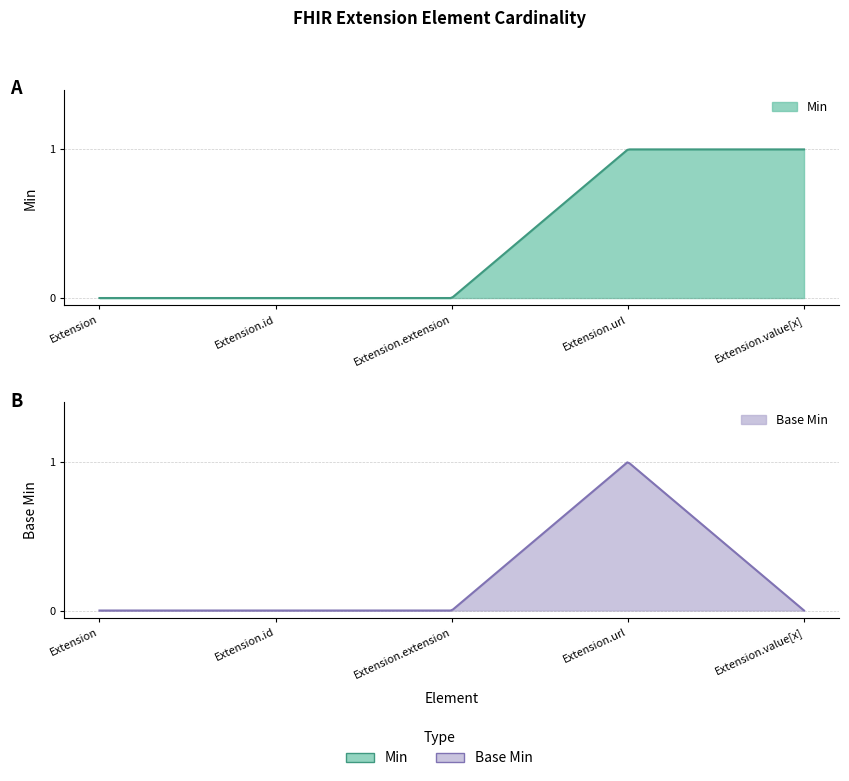

Reading left to right, list all the values displayed in this chart.

Min: Extension=0	Extension.id=0	Extension.extension=0	Extension.url=1	Extension.value[x]=1
Base Min: Extension=0	Extension.id=0	Extension.extension=0	Extension.url=1	Extension.value[x]=0